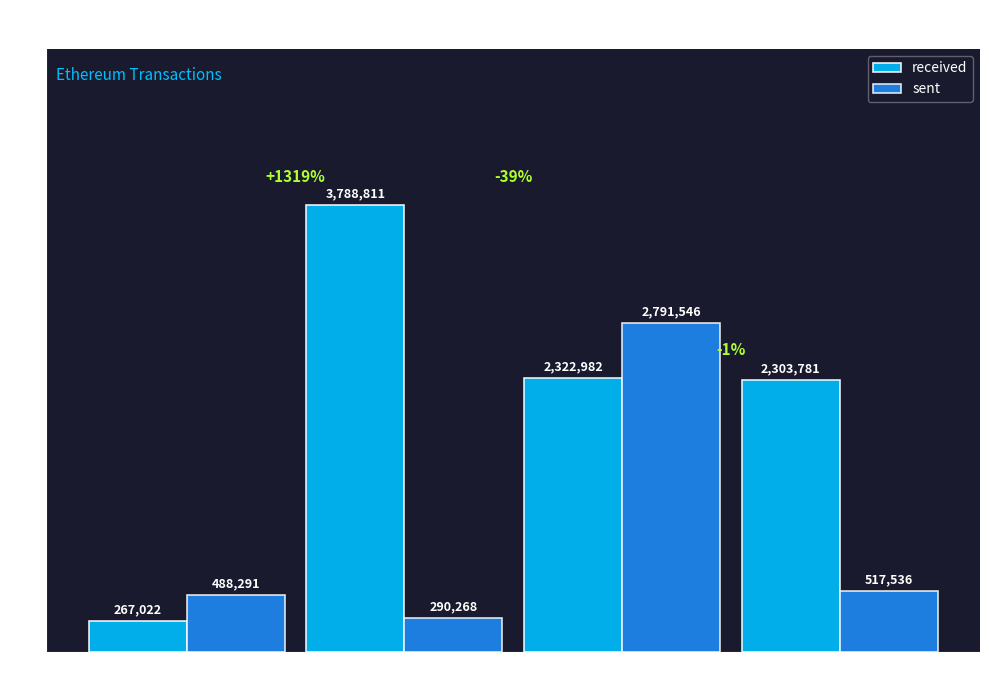

What is the difference between the maximum and minimum values in the sent series?

2501278